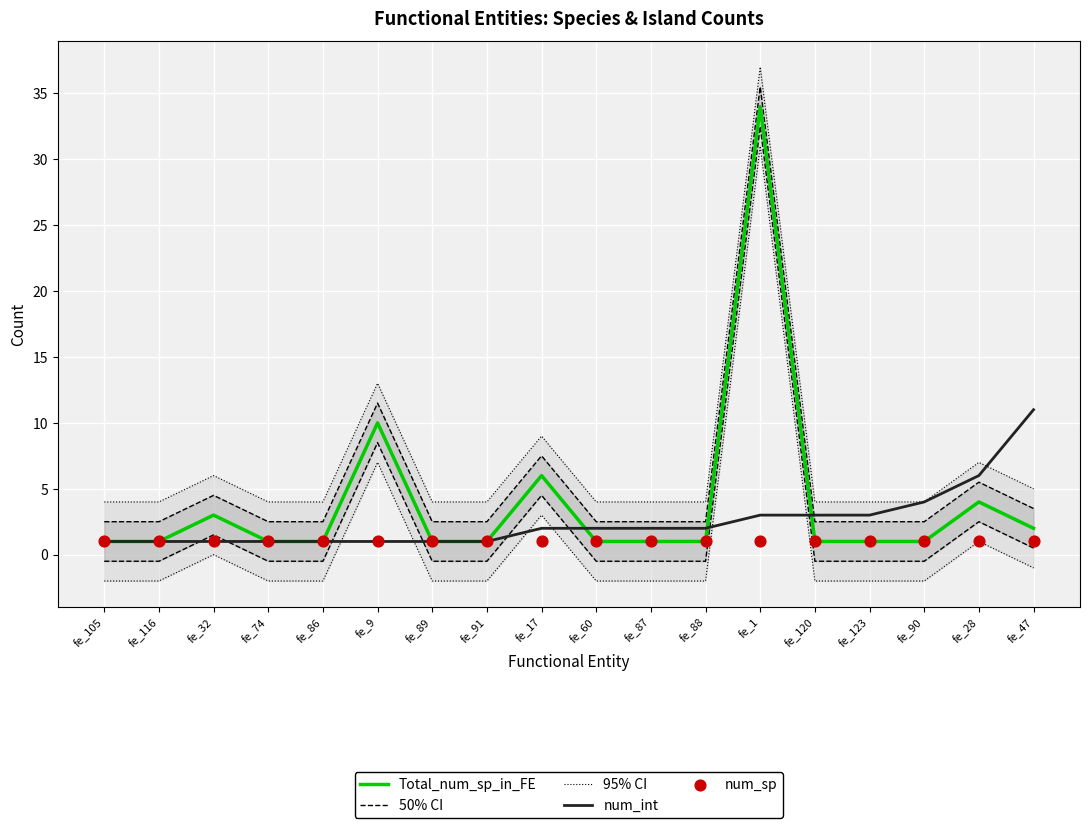

What are all the series names shown in the legend?

Total_num_sp_in_FE, 50% CI, 95% CI, num_int, num_sp